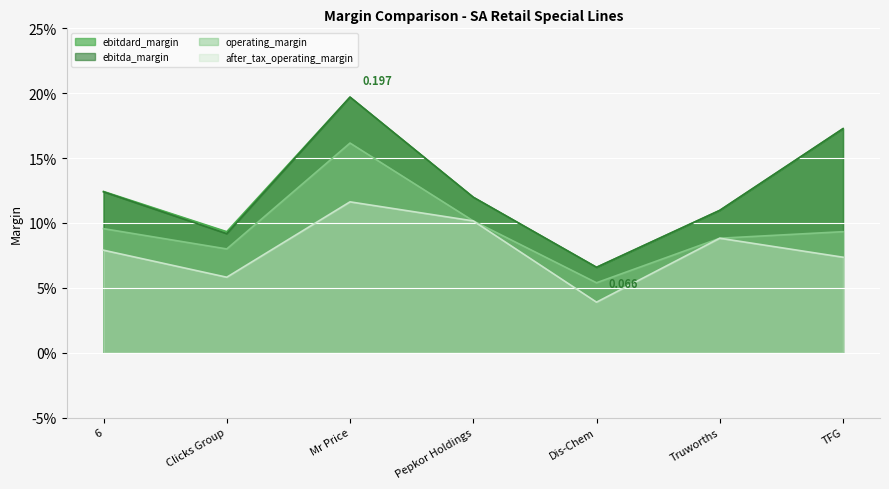

What value does the ebitdard_margin series have at TFG?

0.2